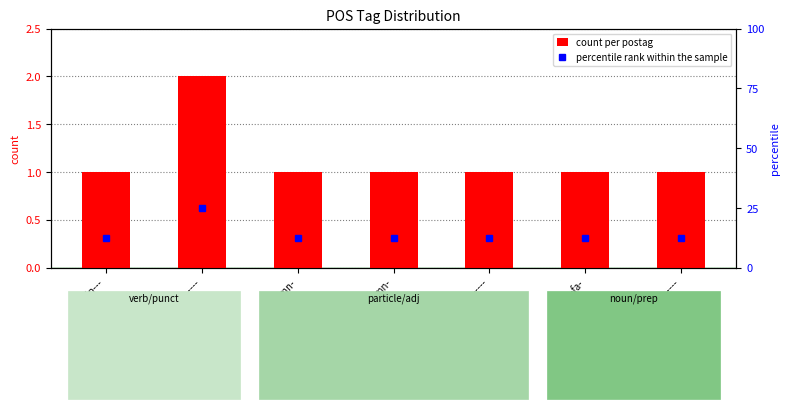

What is the label of the 6th bar from the left?

n-p---fa-